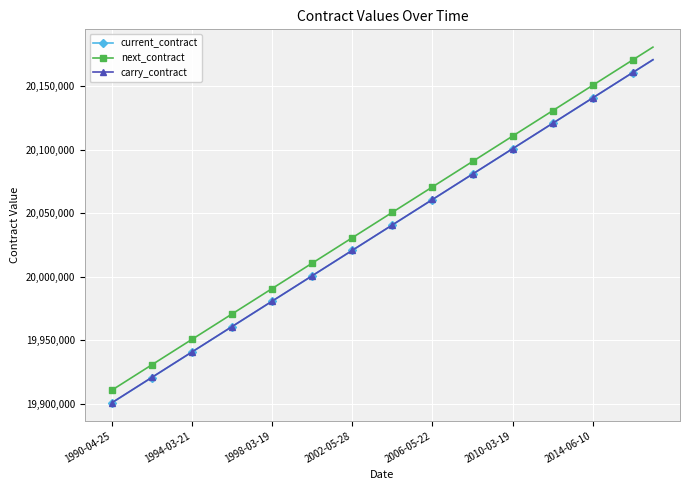

Reading left to right, what are all the values shown in this chart?

current_contract: 19900600	19910600	19920600	19930600	19940600	19950600	19960600	19970600	19980600	19990600	20000600	20010600	20020600	20030600	20040600	20050600	20060600	20070600	20080600	20090600	20100600	20110600	20120600	20130600	20140600	20150600	20160600	20170600
next_contract: 19910600	19920600	19930600	19940600	19950600	19960600	19970600	19980600	19990600	20000600	20010600	20020600	20030600	20040600	20050600	20060600	20070600	20080600	20090600	20100600	20110600	20120600	20130600	20140600	20150600	20160600	20170600	20180600
carry_contract: 19900700	19910700	19920700	19930700	19940700	19950700	19960700	19970700	19980700	19990700	20000700	20010700	20020700	20030700	20040700	20050700	20060700	20070700	20080700	20090700	20100700	20110700	20120700	20130700	20140700	20150700	20160700	20170700